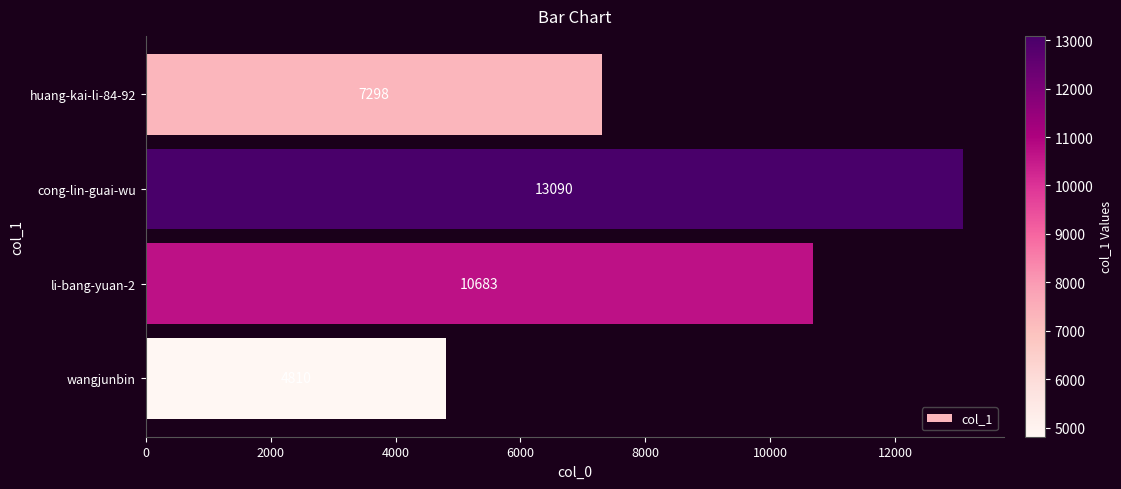

What is the difference between the second highest and second lowest values?

3385